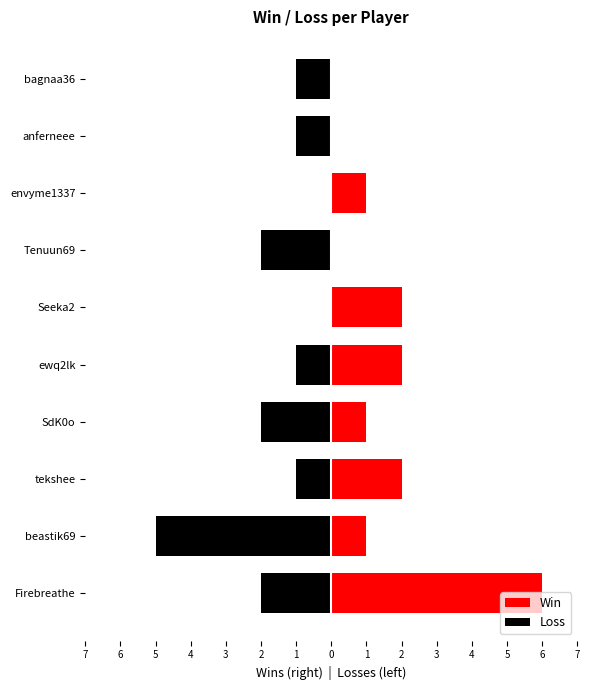

Reading left to right, list all the values displayed in this chart.

Win: 6	1	2	1	2	2	0	1	0	0
Loss: -2	-5	-1	-2	-1	0	-2	0	-1	-1